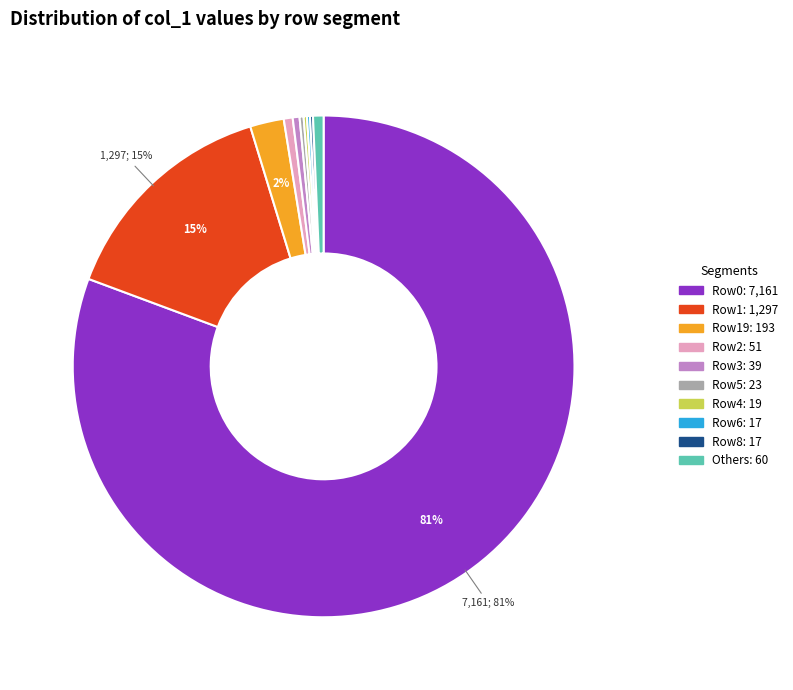

To the nearest percent, what is the average slice percentage?

10%